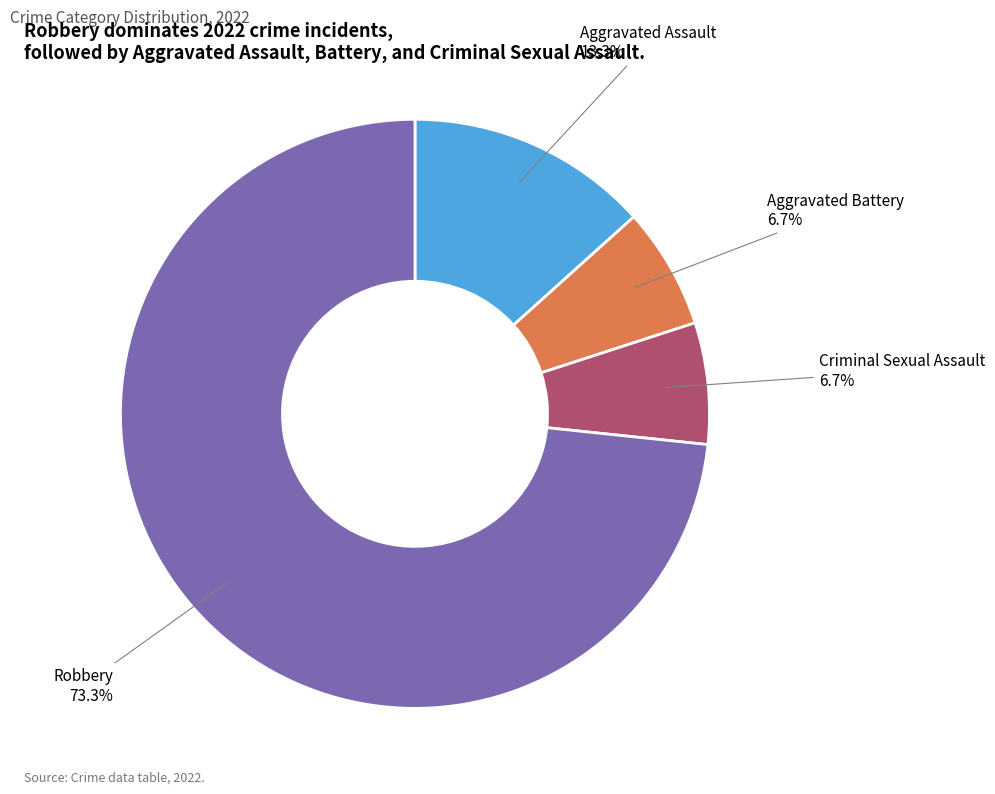

Which slice is the largest?

Robbery